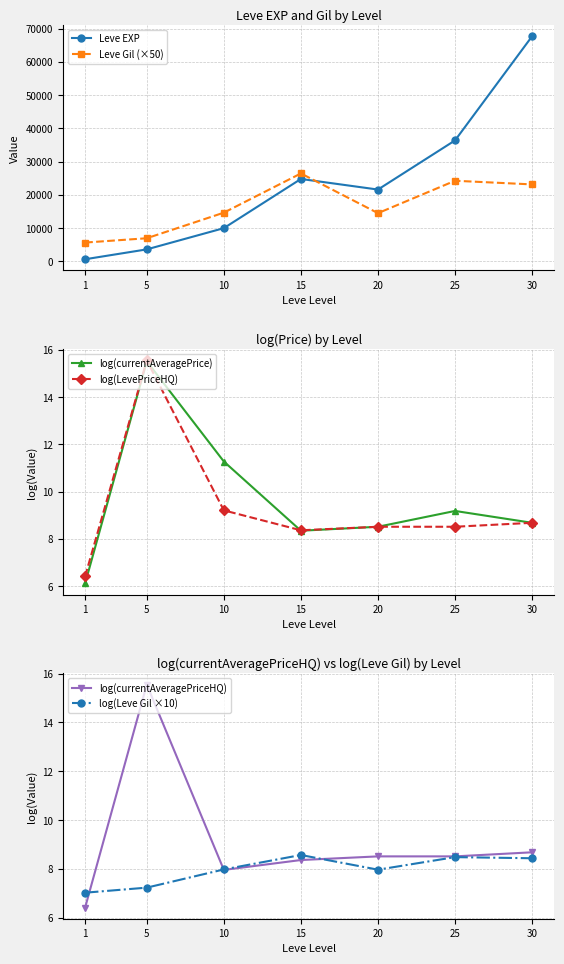

What is the difference between the maximum and minimum values in the log(LevePriceHQ) series?

9.1